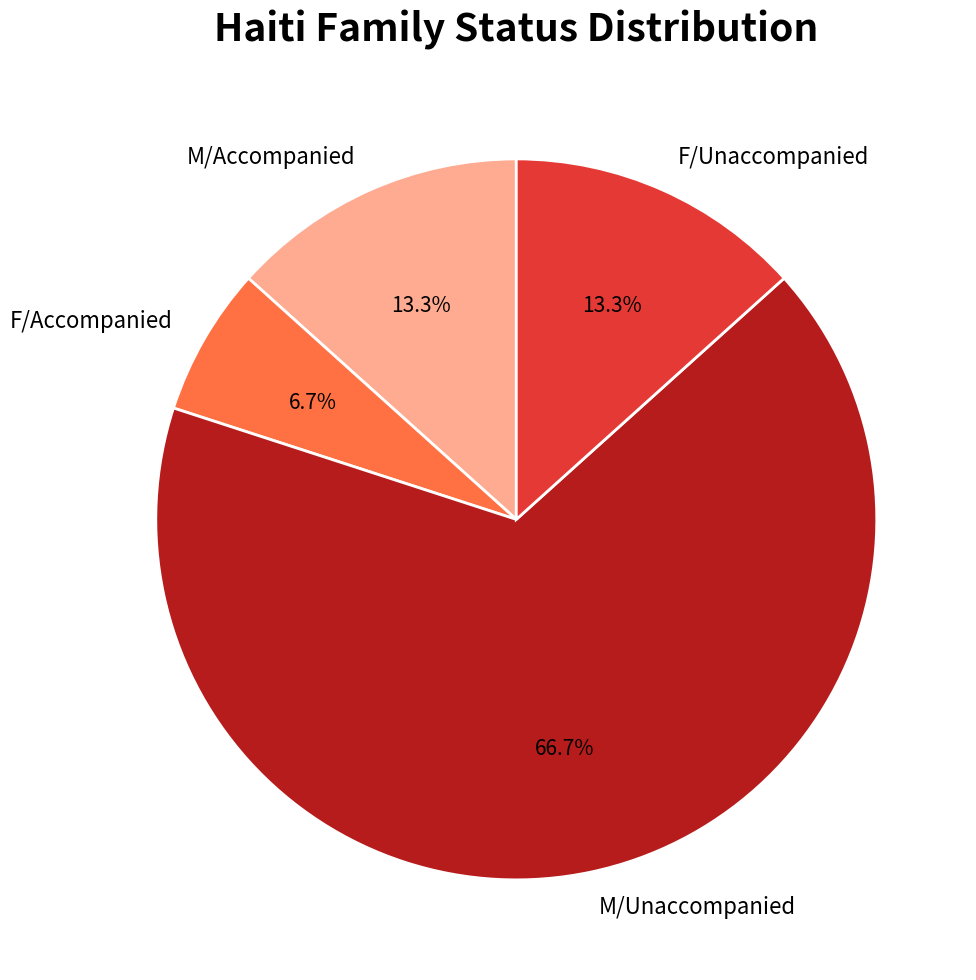

To the nearest percent, what is the combined percentage of F/Accompanied and M/Accompanied?

20%